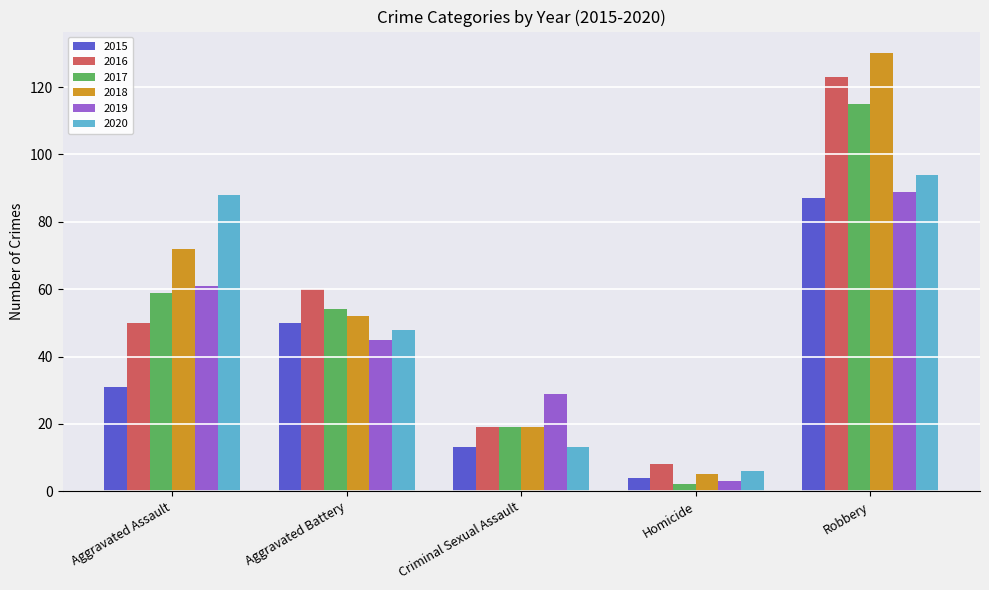

Reading left to right, transcribe all the data shown in this chart.

2015: Aggravated Assault=31	Aggravated Battery=50	Criminal Sexual Assault=13	Homicide=4	Robbery=87
2016: Aggravated Assault=50	Aggravated Battery=60	Criminal Sexual Assault=19	Homicide=8	Robbery=123
2017: Aggravated Assault=59	Aggravated Battery=54	Criminal Sexual Assault=19	Homicide=2	Robbery=115
2018: Aggravated Assault=72	Aggravated Battery=52	Criminal Sexual Assault=19	Homicide=5	Robbery=130
2019: Aggravated Assault=61	Aggravated Battery=45	Criminal Sexual Assault=29	Homicide=3	Robbery=89
2020: Aggravated Assault=88	Aggravated Battery=48	Criminal Sexual Assault=13	Homicide=6	Robbery=94